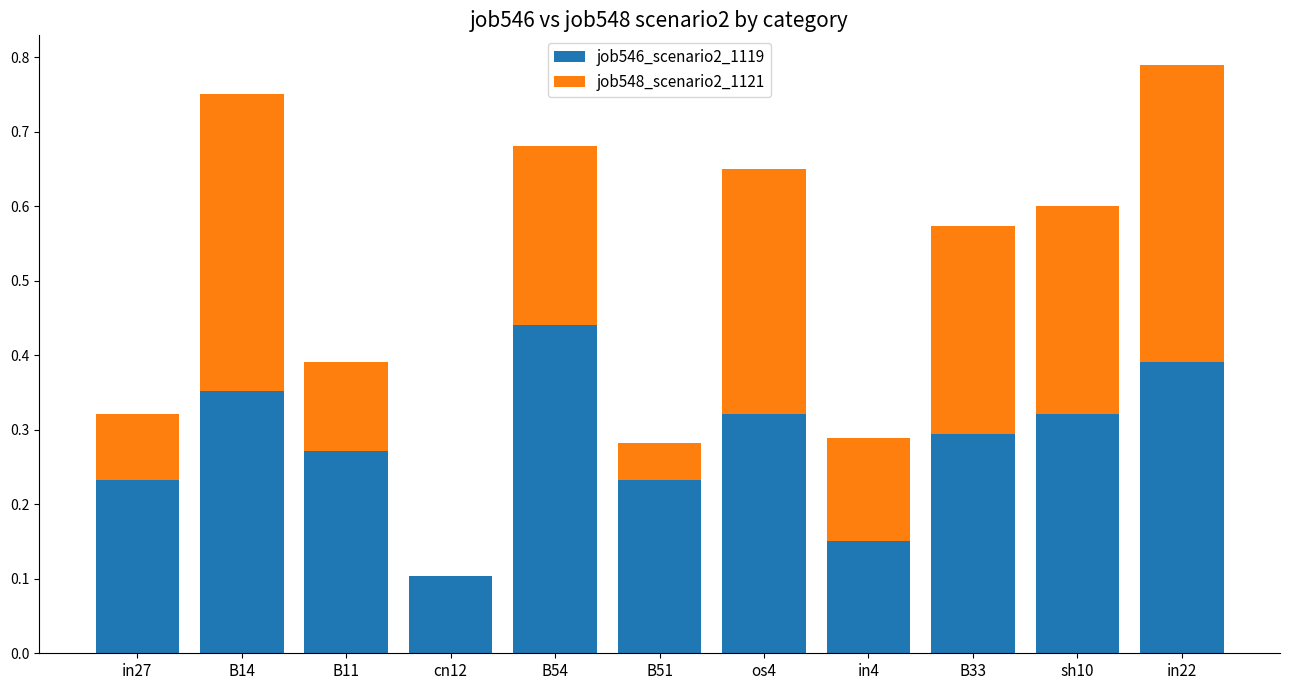

At which label does job546_scenario2_1119 reach its peak?

B54